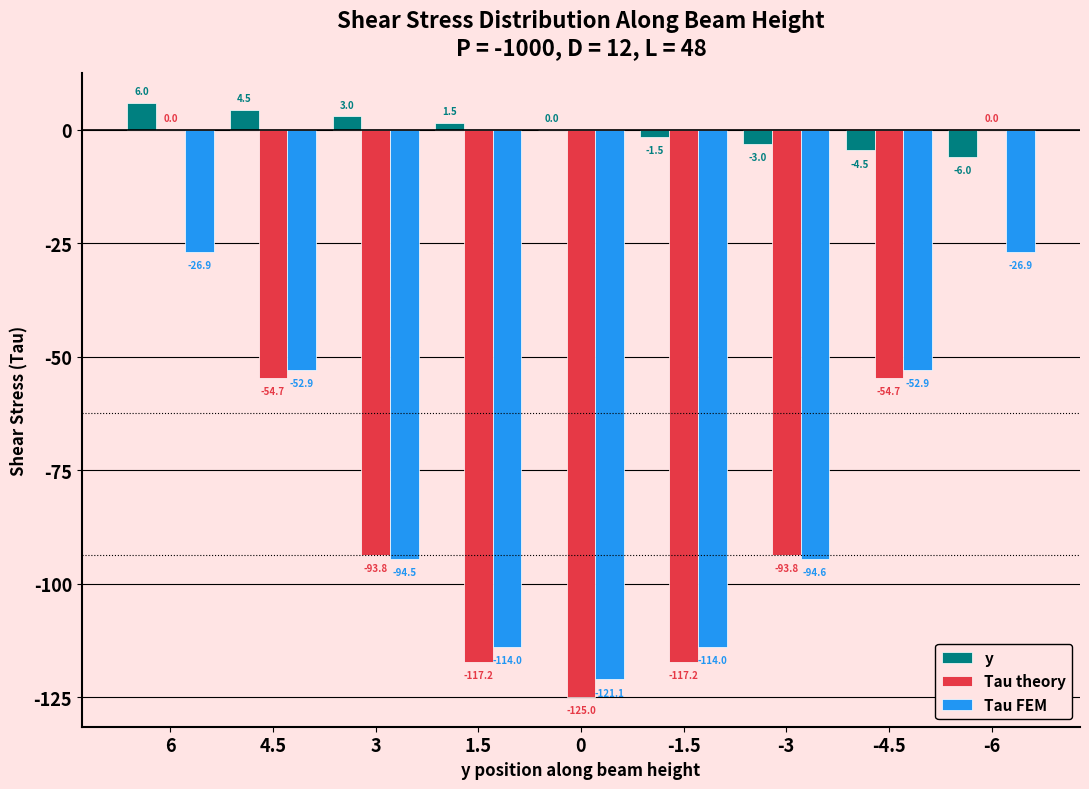

Are the bars grouped side by side (vs. stacked)?

Yes